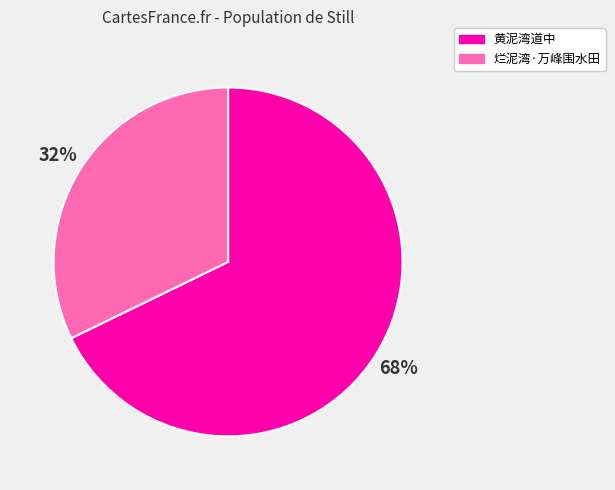

Which has a higher value, 黄泥湾道中 or 烂泥湾·万峰围水田?

黄泥湾道中